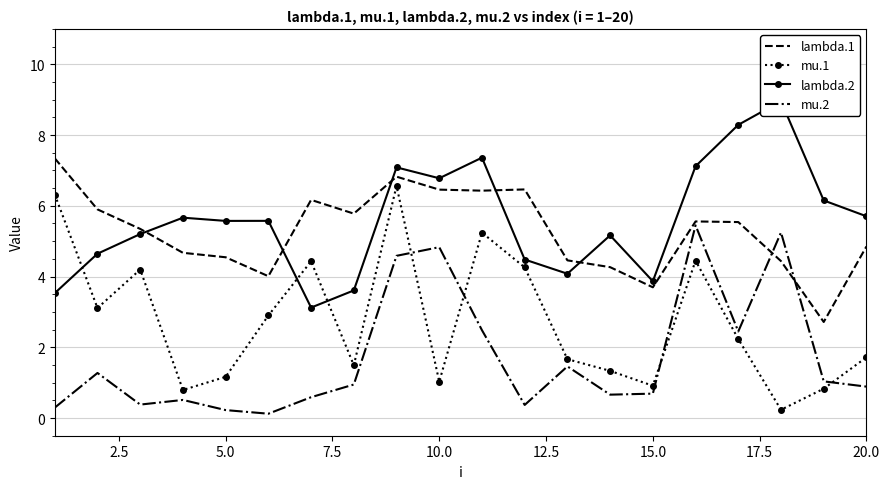

Which series has the largest range (max minus min)?

mu.1